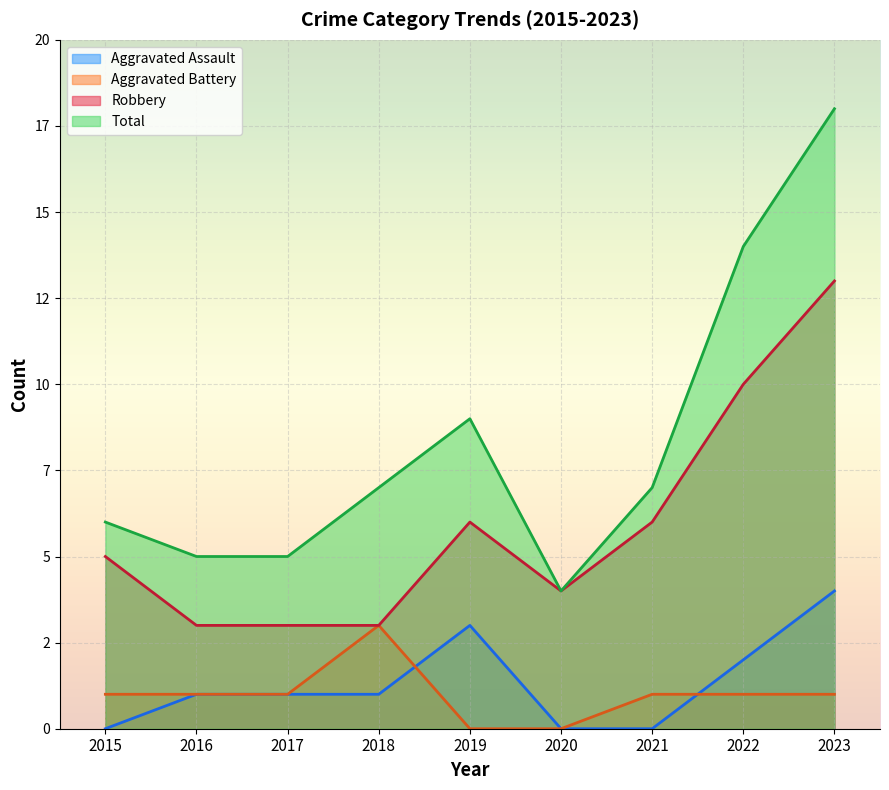

Between 2019 and 2015, which is larger?

2019